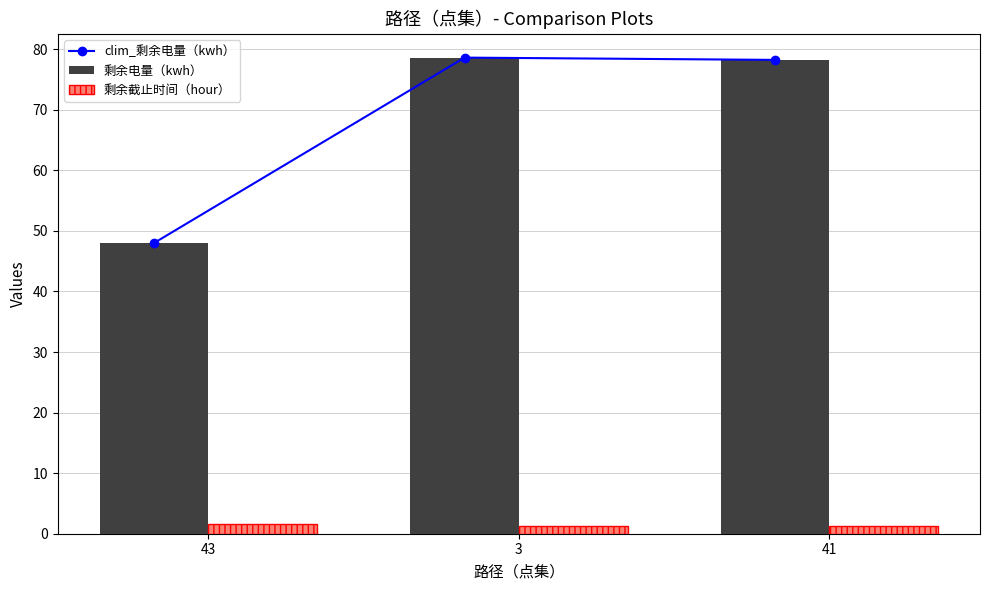

True or false: 剩余电量（kwh） has a value of 78.6 at 3.

True